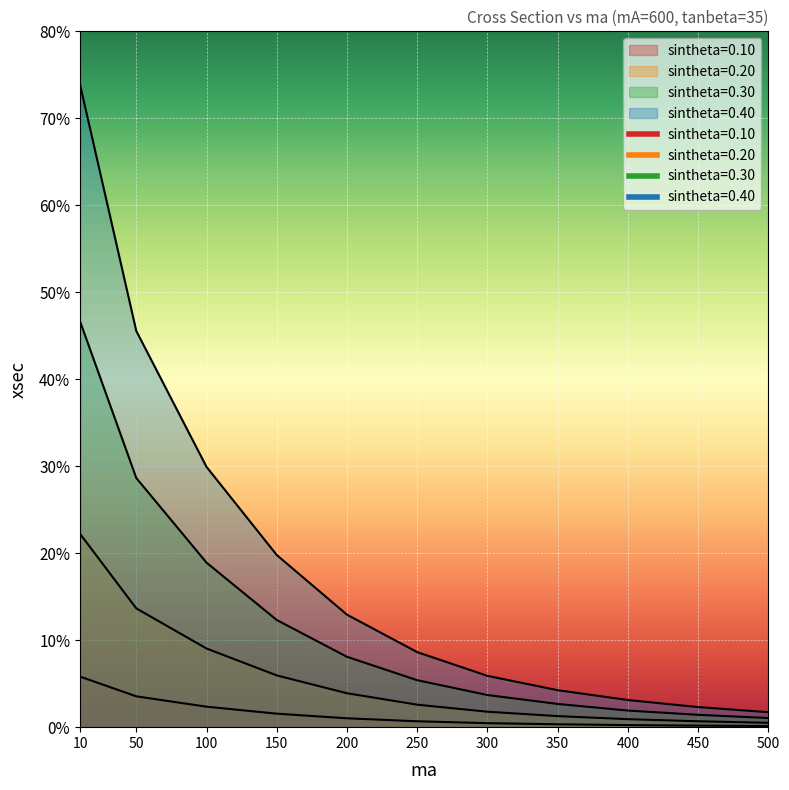

Which category has the highest value in the sintheta=0.40 series?

10